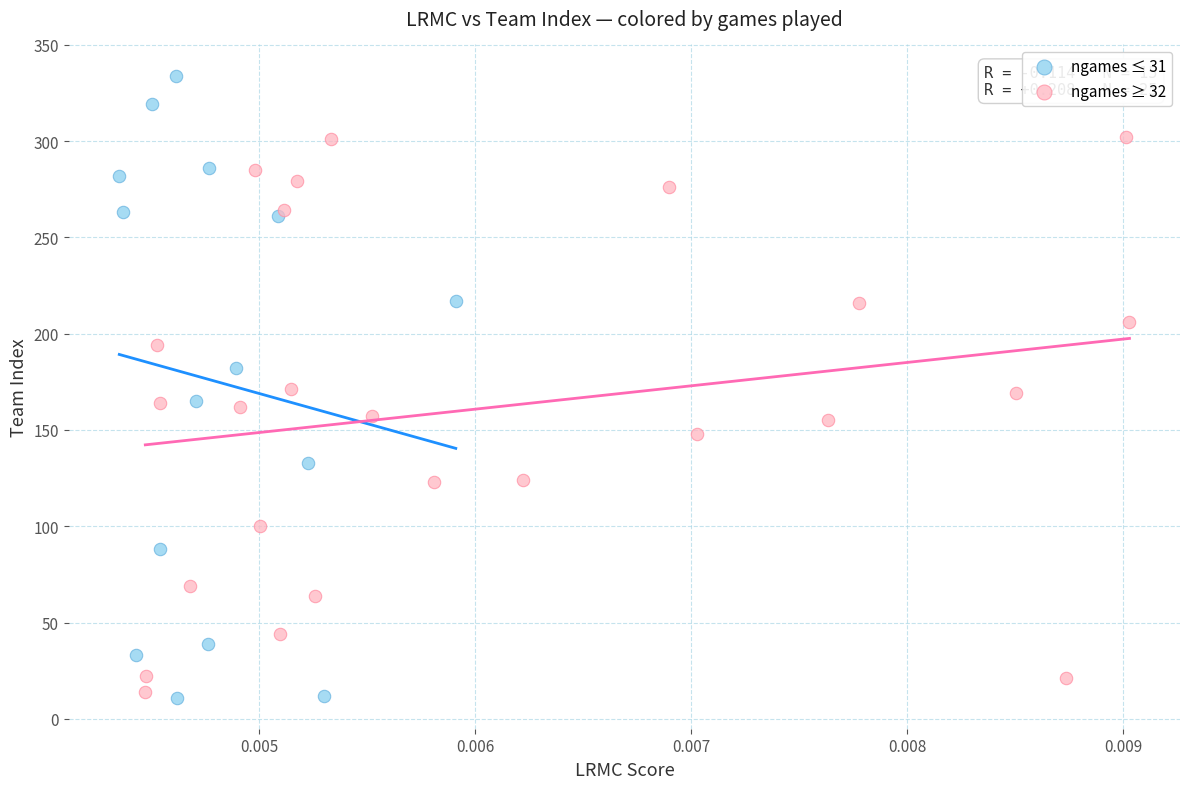

Which series reaches the maximum Y coordinate?

ngames ≤ 31